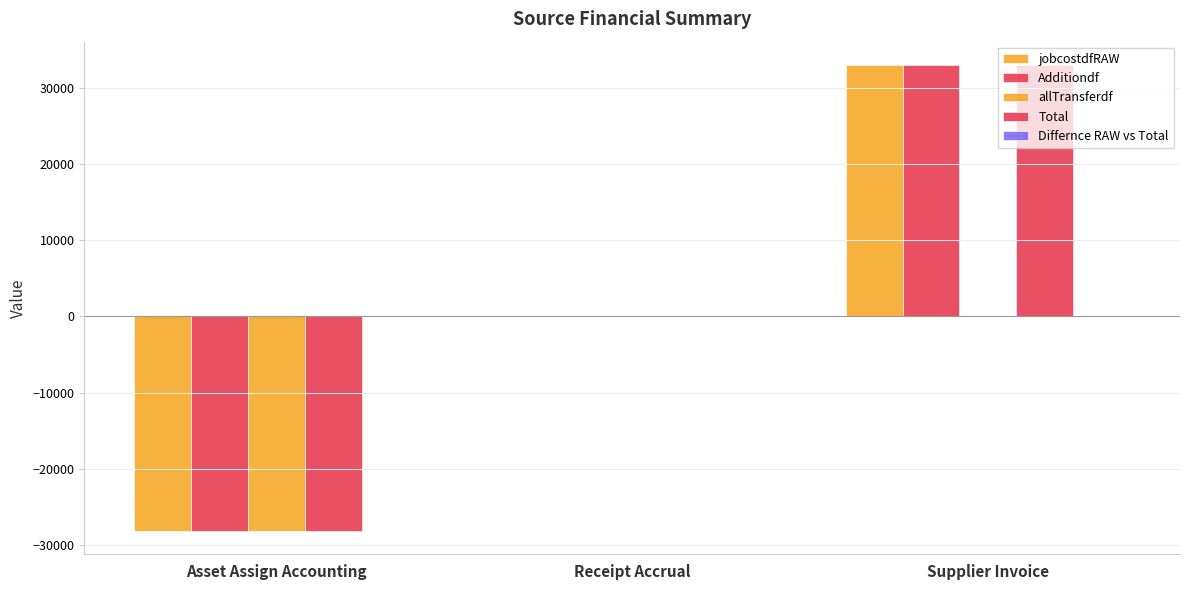

Rank the categories by jobcostdfRAW value from lowest to highest.

Asset Assign Accounting, Receipt Accrual, Supplier Invoice